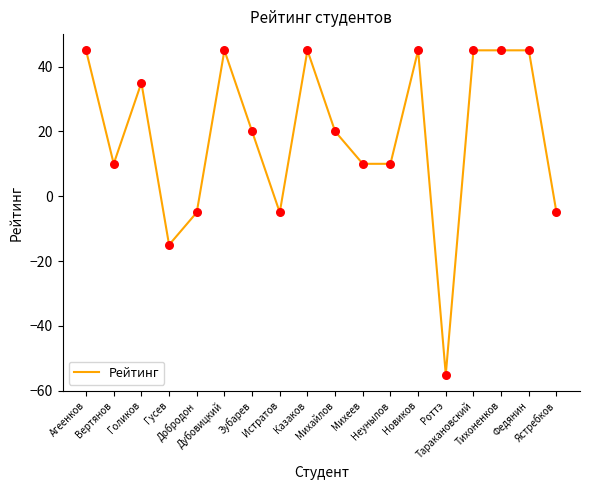

What is the change in value from Голиков to Казаков?

+10